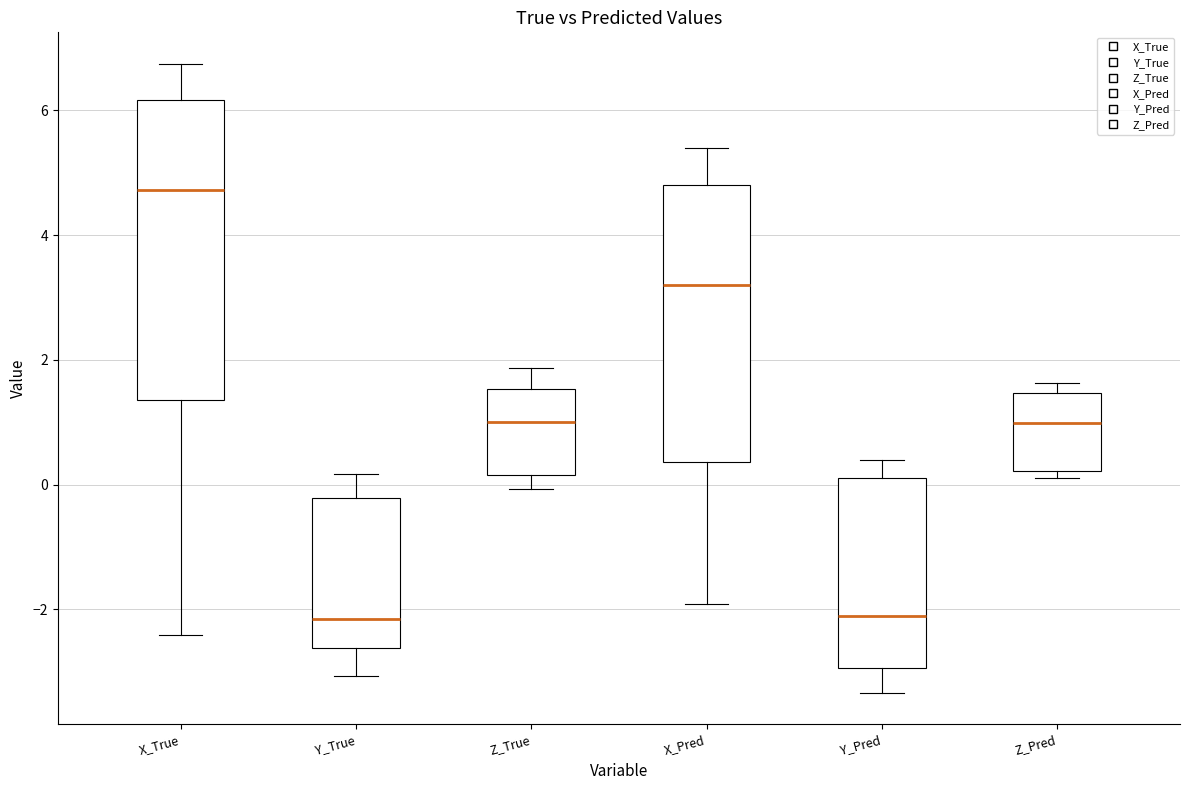

Reading left to right, transcribe this box plot: for each box, give where its median line is, the range the box spans, and where its two whiskers end, as read against the y-axis. The values are not printed on the chart, so give them approximately, as read against the axis.

X_True: median 4.8, box 1.4 to 6.2, whiskers -2.4 to 6.8
Y_True: median -2.2, box -2.6 to -0.2, whiskers -3.0 to 0.2
Z_True: median 1.0, box 0.2 to 1.6, whiskers 0.0 to 1.8
X_Pred: median 3.2, box 0.4 to 4.8, whiskers -2.0 to 5.4
Y_Pred: median -2.0, box -3.0 to 0.2, whiskers -3.4 to 0.4
Z_Pred: median 1.0, box 0.2 to 1.4, whiskers 0.2 (just below the box's lower edge) to 1.6